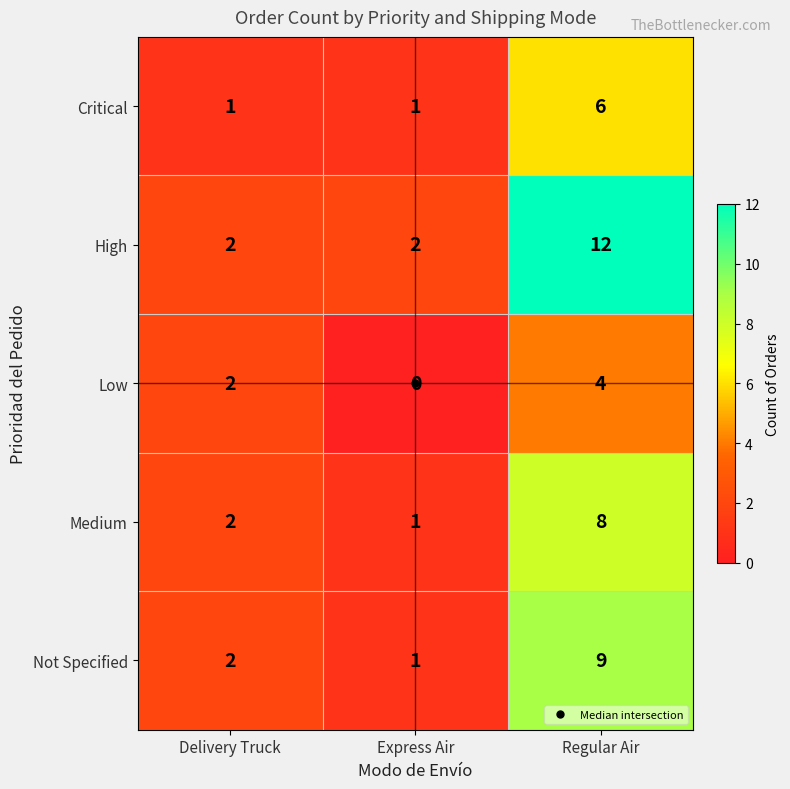

The High series shows 2 at Express Air. True or false?

True